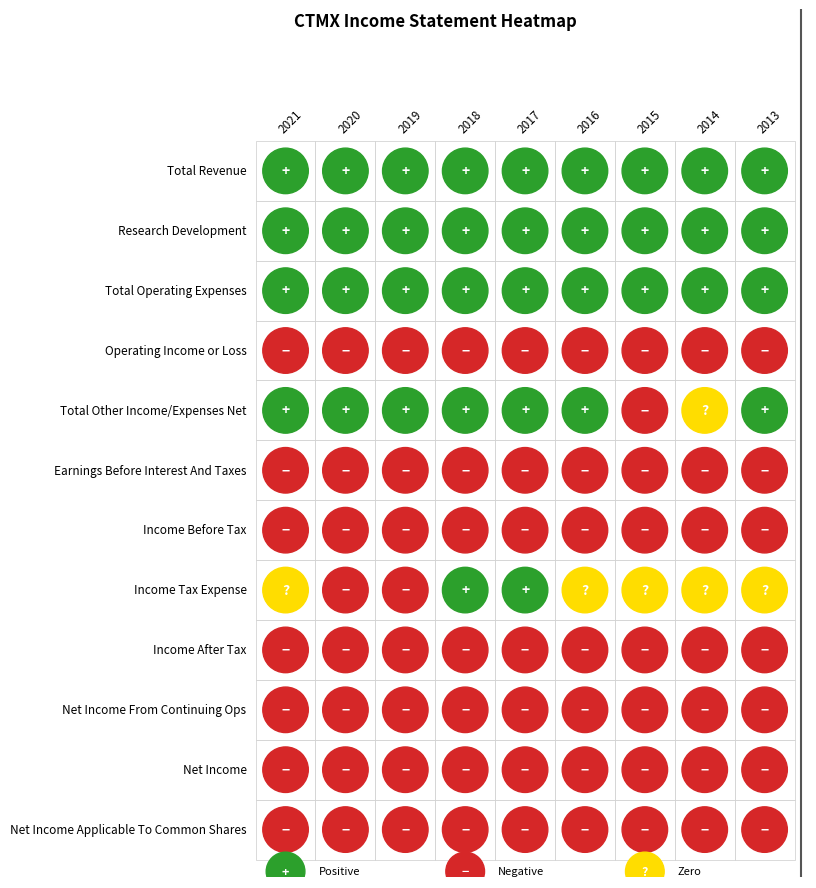

What is the average value of the Total Other Income/Expenses Net series?

2500